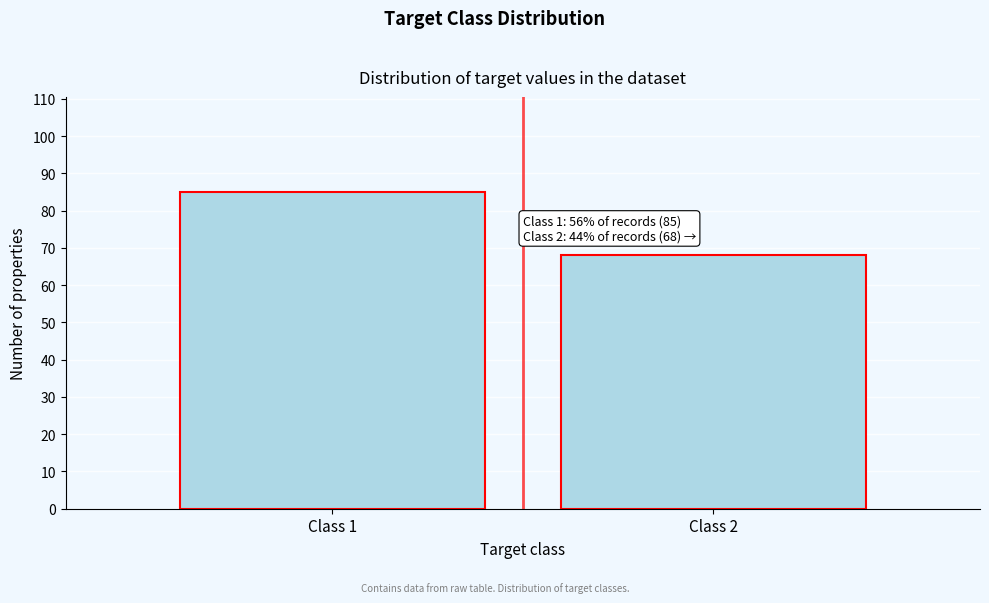

Reading right to left, extract all data points from this chart.

68	85